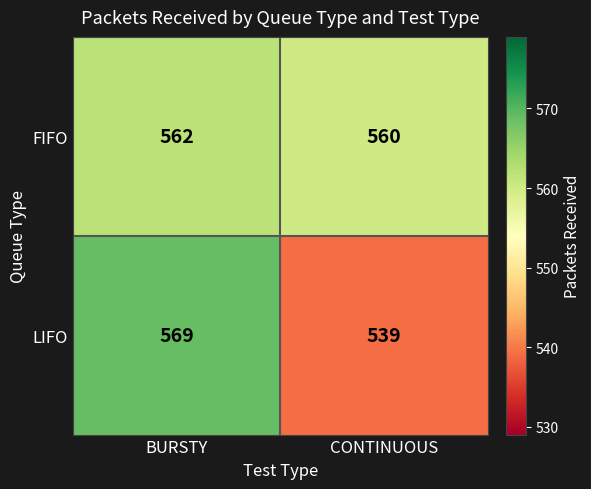

What is the maximum value for FIFO?

562